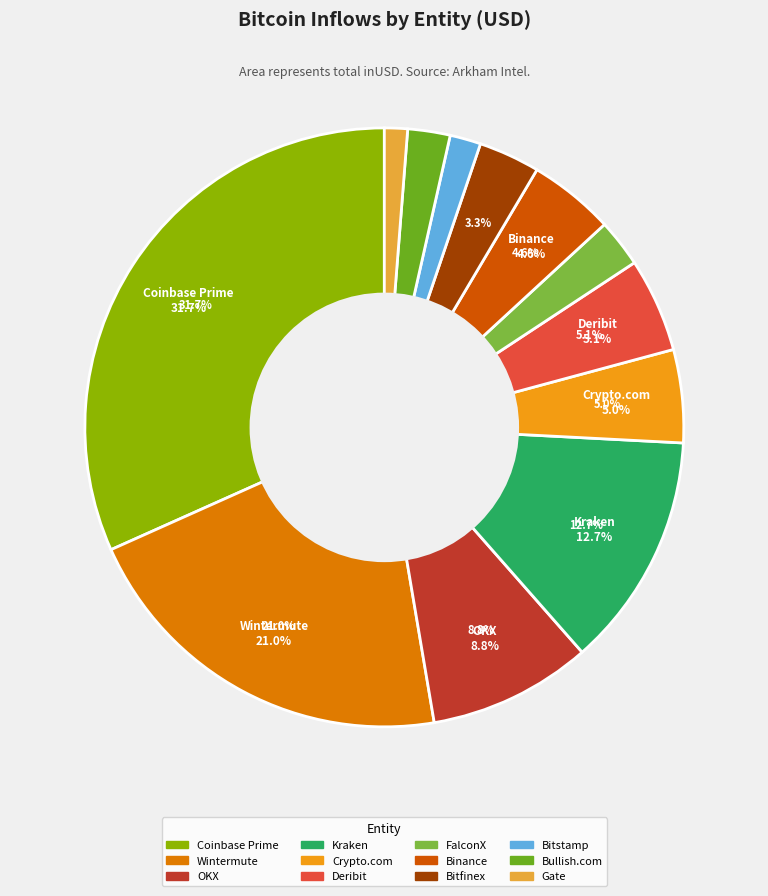

Which slice is the largest?

Coinbase Prime